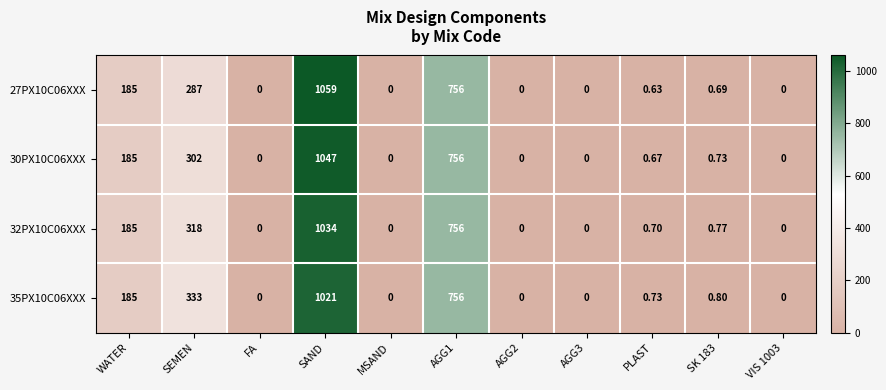

Is the value of 30PX10C06XXX at AGG3 greater than the value of 32PX10C06XXX at SEMEN?

No